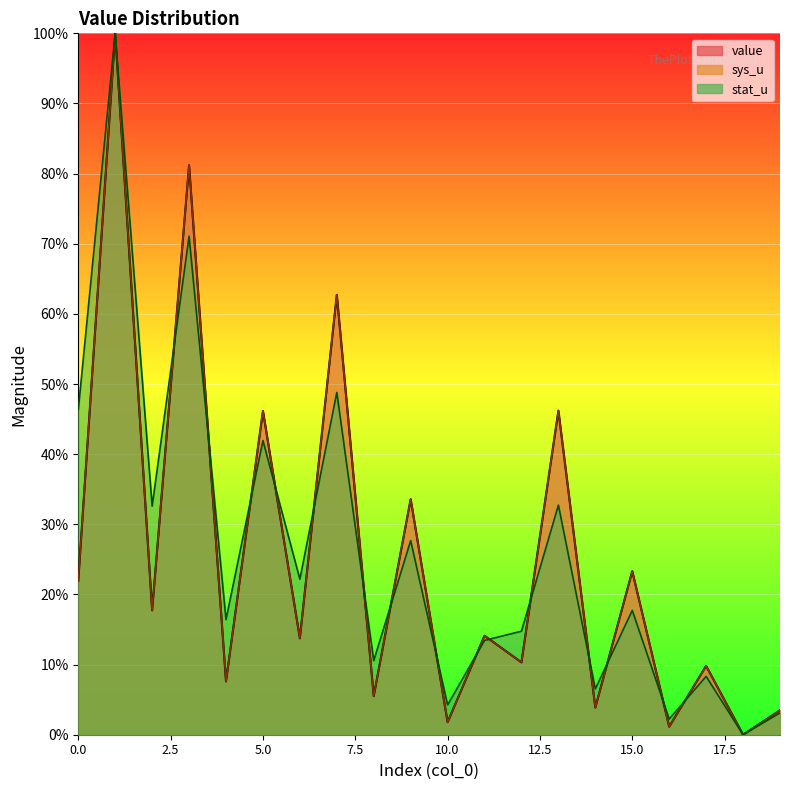

Is it true that stat_u equals 71.1 at 3?

True